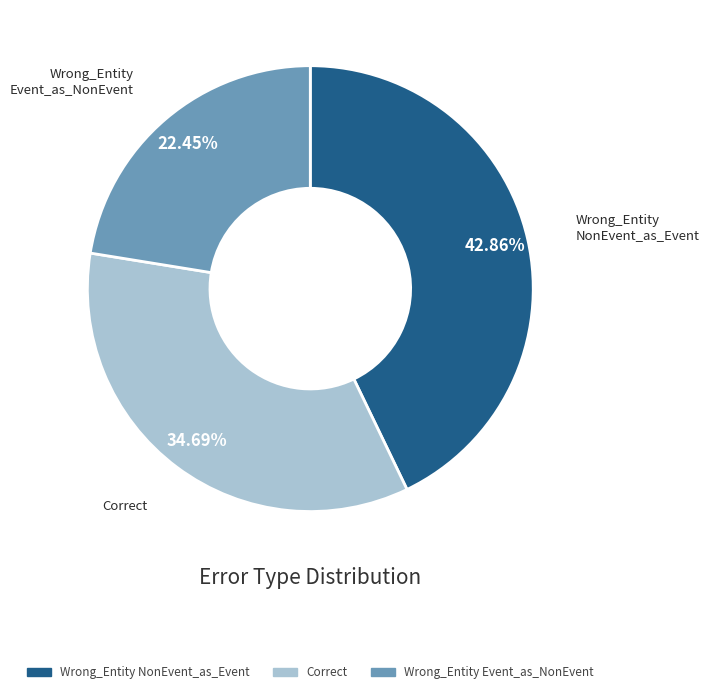

Count the number of slices in the pie.

3